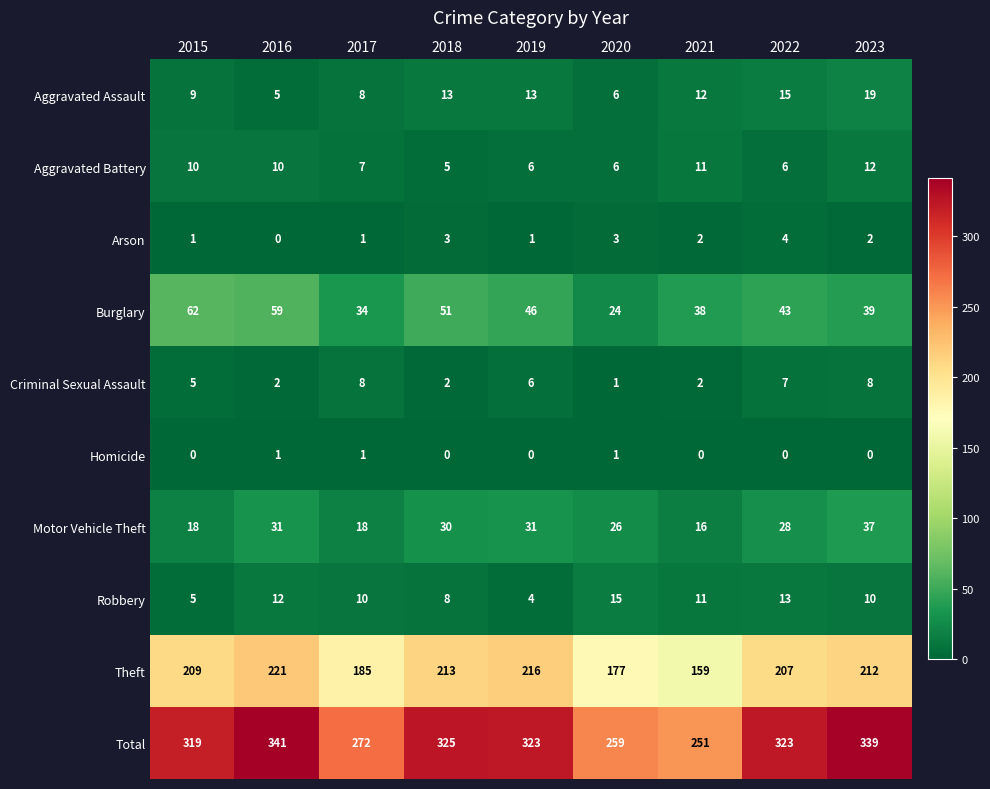

The value of Motor Vehicle Theft at 2022 is 9. True or false?

False